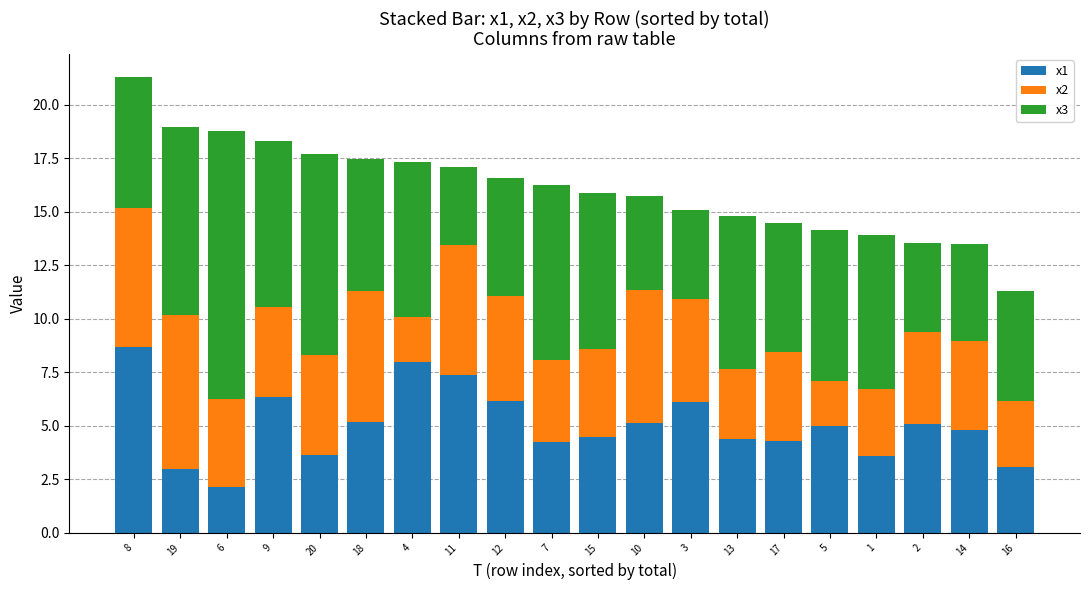

The value of x1 at 14 is 3.3. True or false?

False